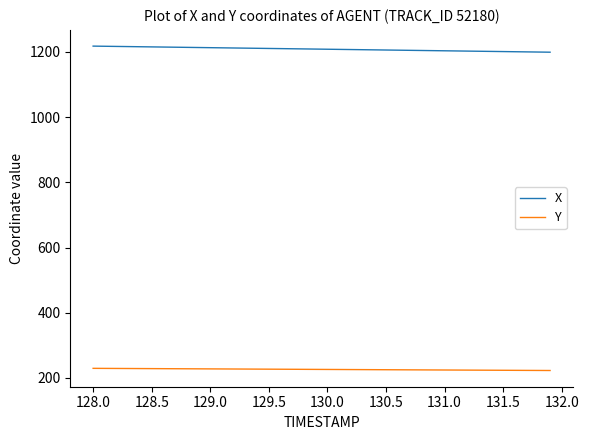

True or false: X and Y intersect in this chart.

False